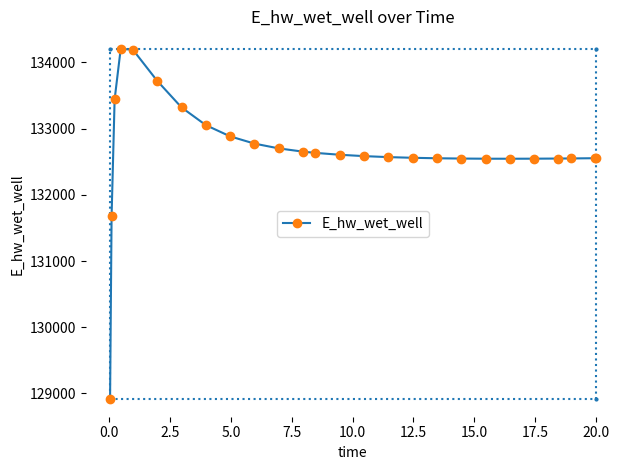

What is the value of the E_hw_wet_well point at the 6th from the left?

133722.7